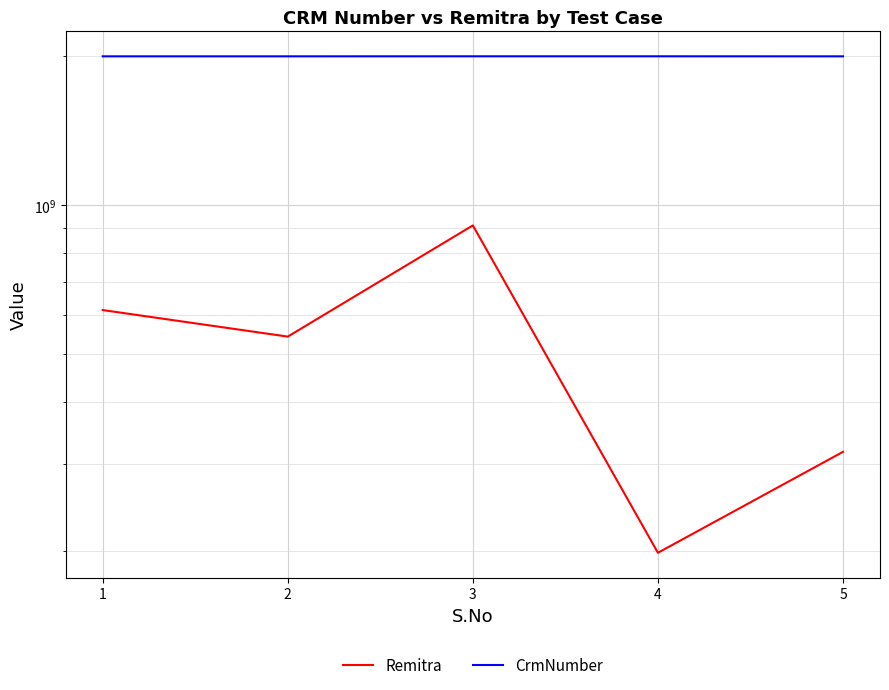

True or false: CrmNumber and Remitra intersect in this chart.

False